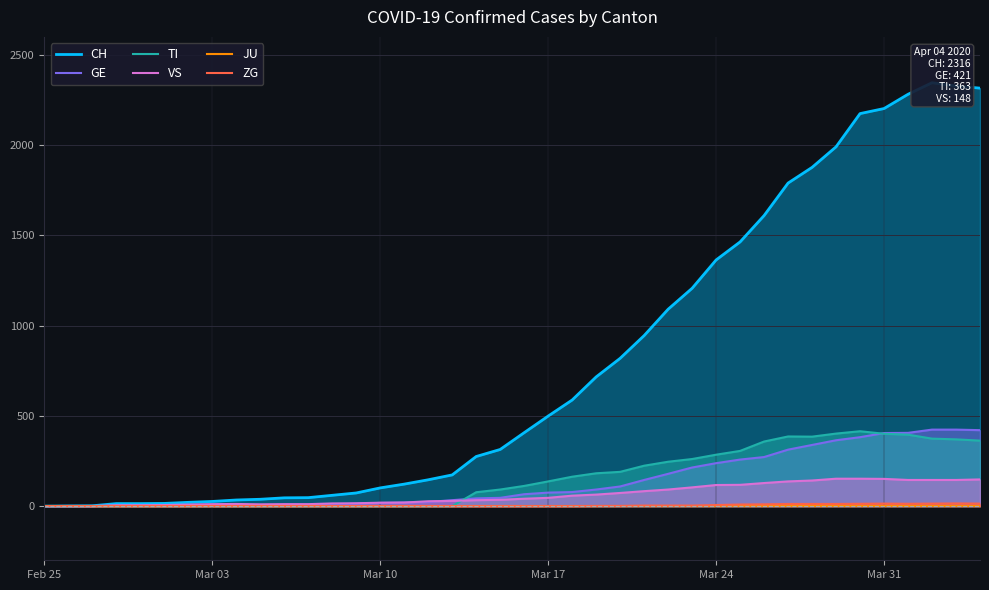

Which series has the largest total across all categories?

CH